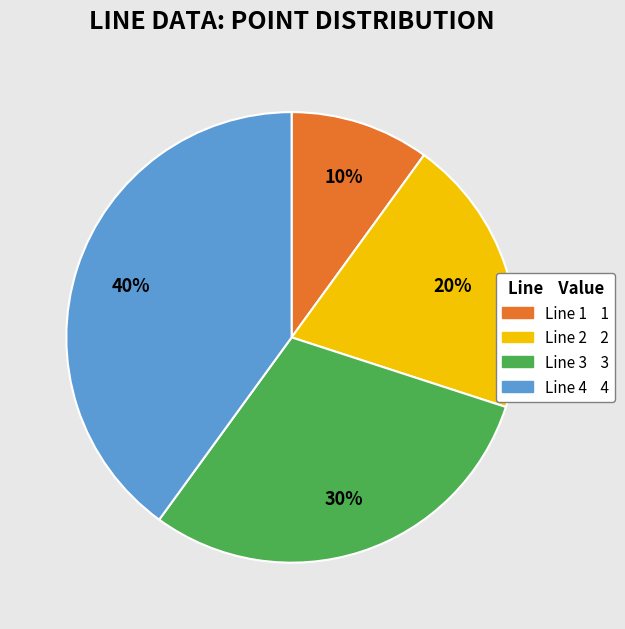

To the nearest percent, what percentage of the pie is Line 1?

10%